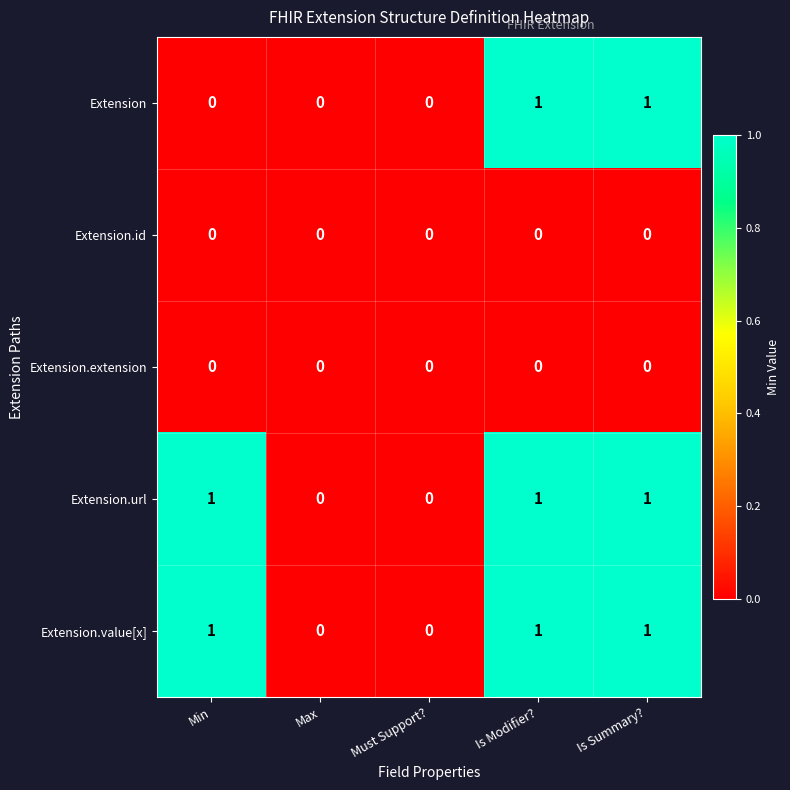

Count the Extension values in the range 0 to 1.

5